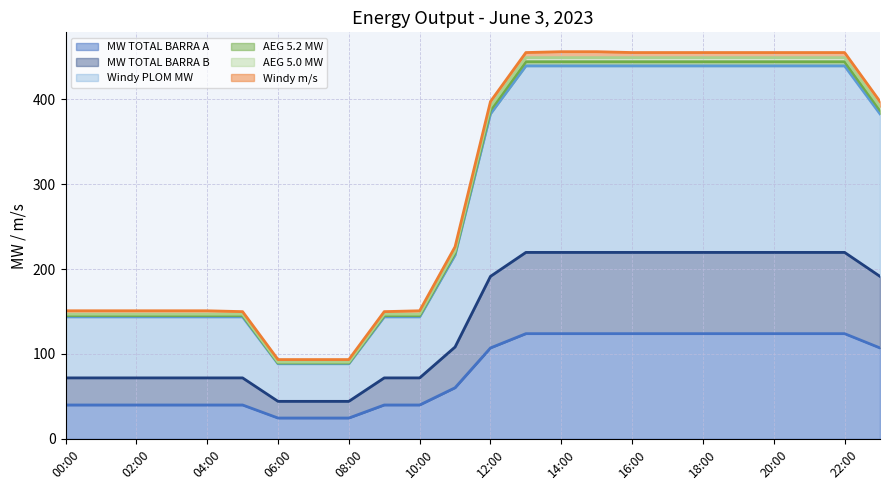

What is the highest value of the MW TOTAL BARRA A series?

123.9